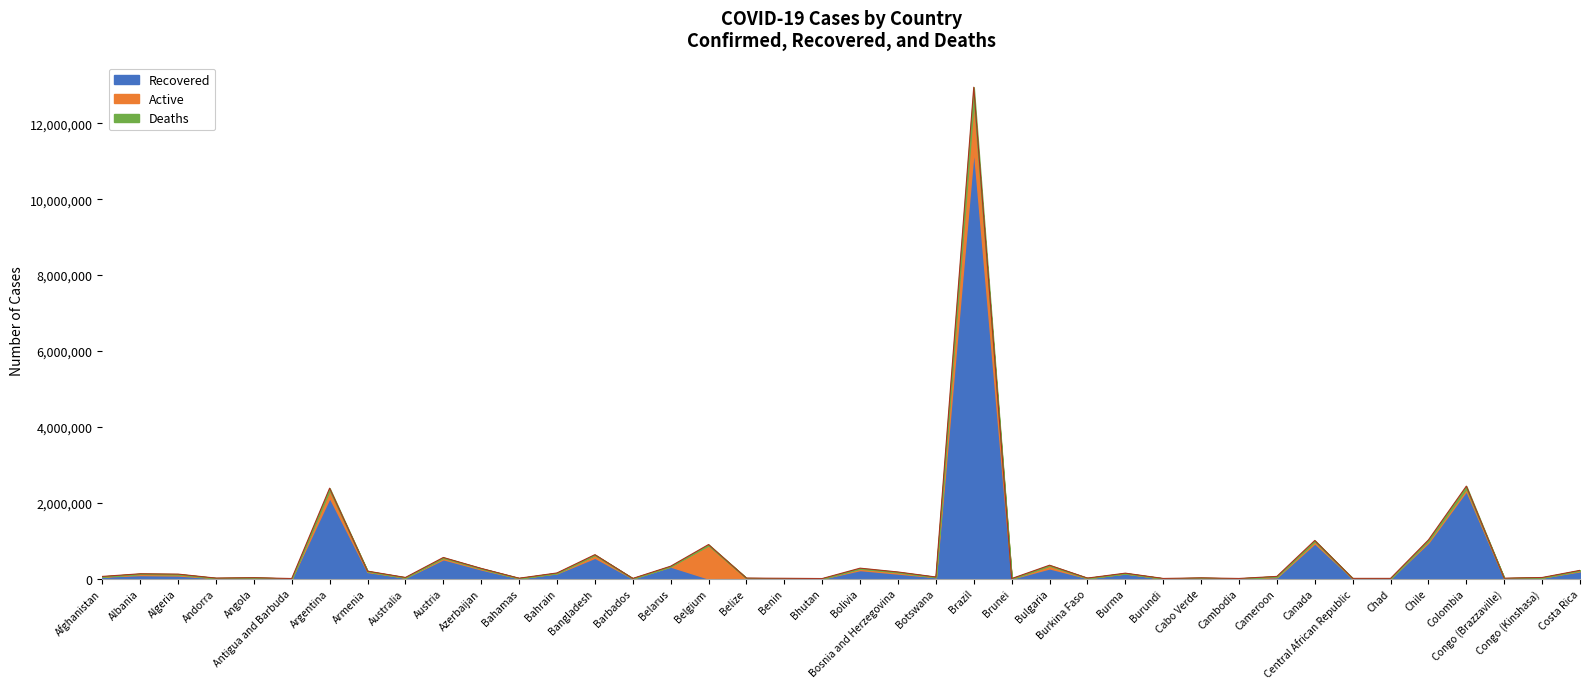

At which category is the sum across all series the highest?

Brazil